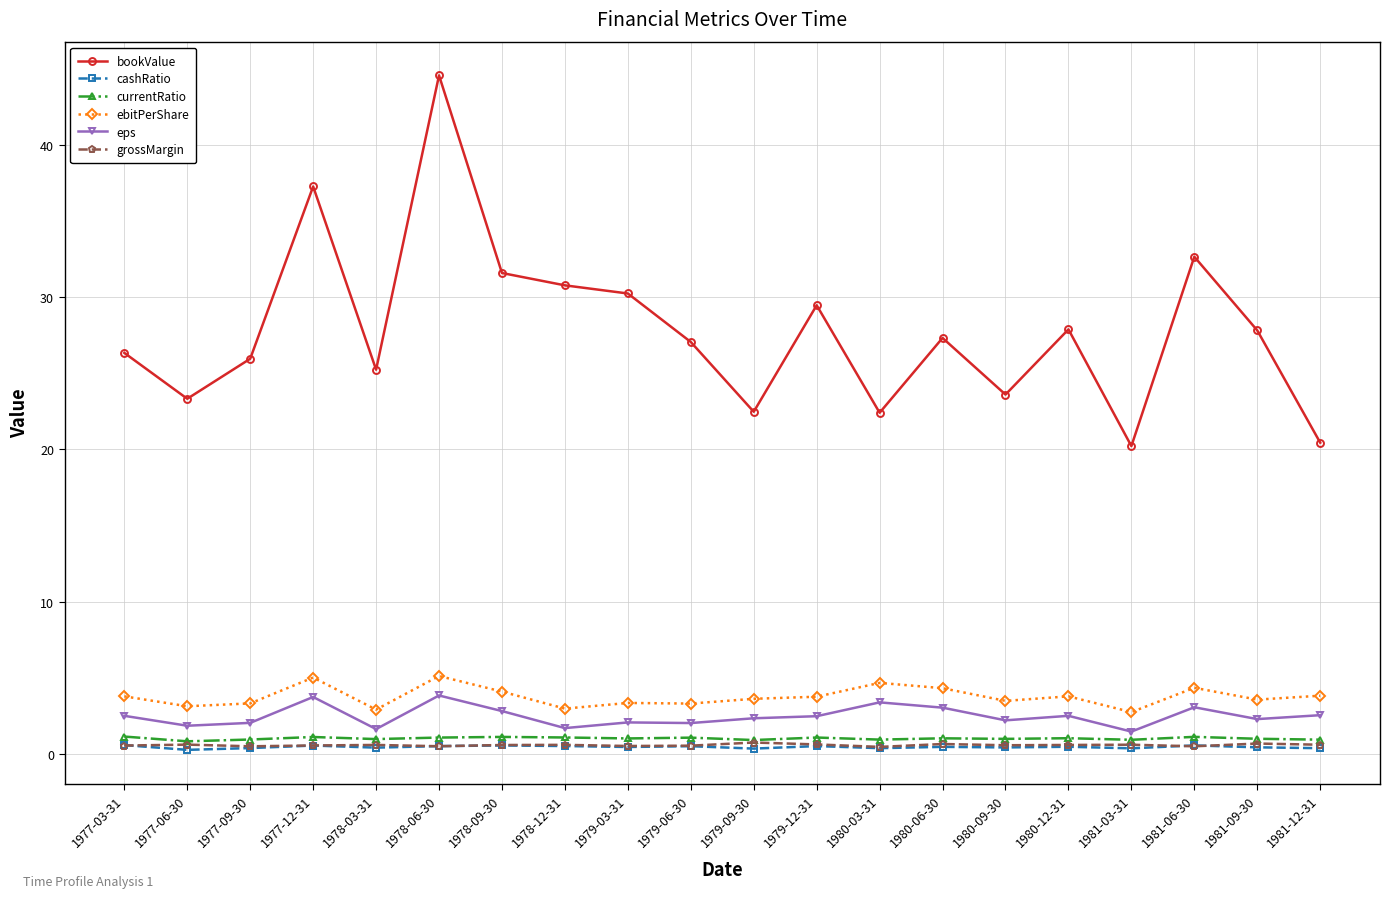

Where is the first local minimum for bookValue?

1977-06-30